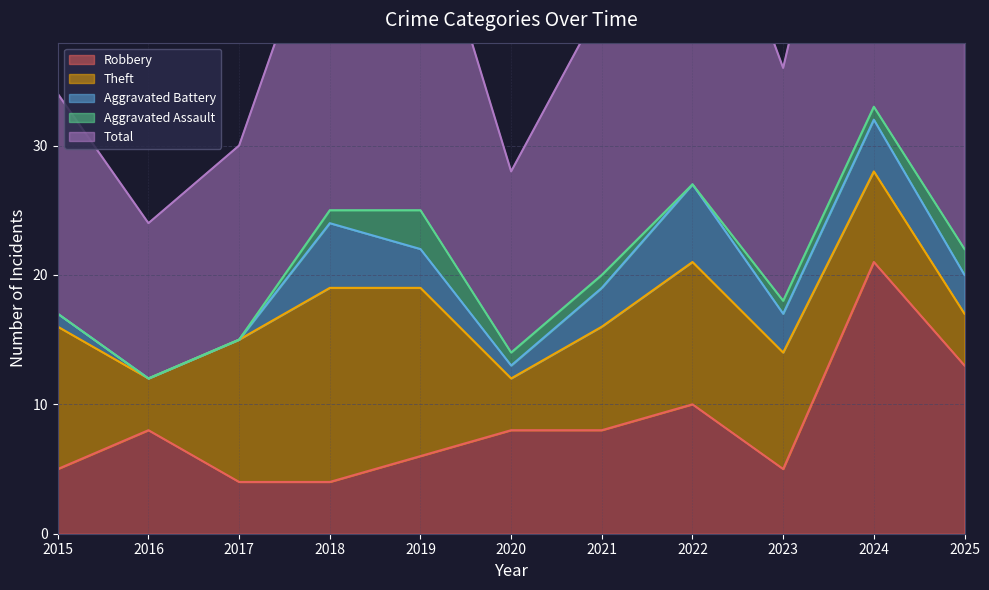

Does the chart have visible grid lines?

Yes